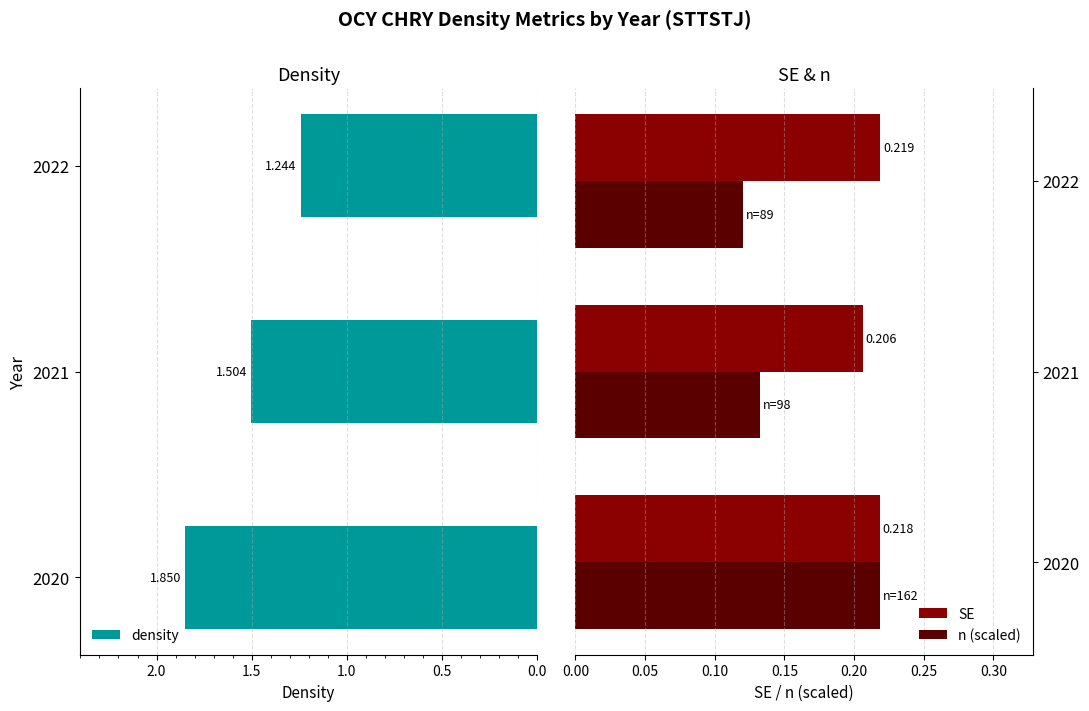

How many bars are there in total?

9